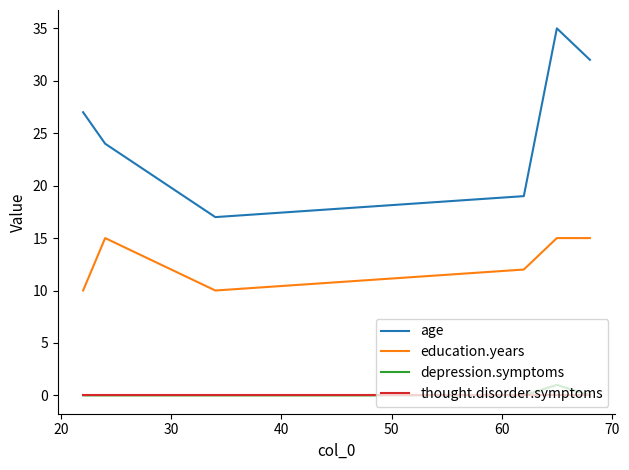

True or false: thought.disorder.symptoms and education.years cross at least once.

False